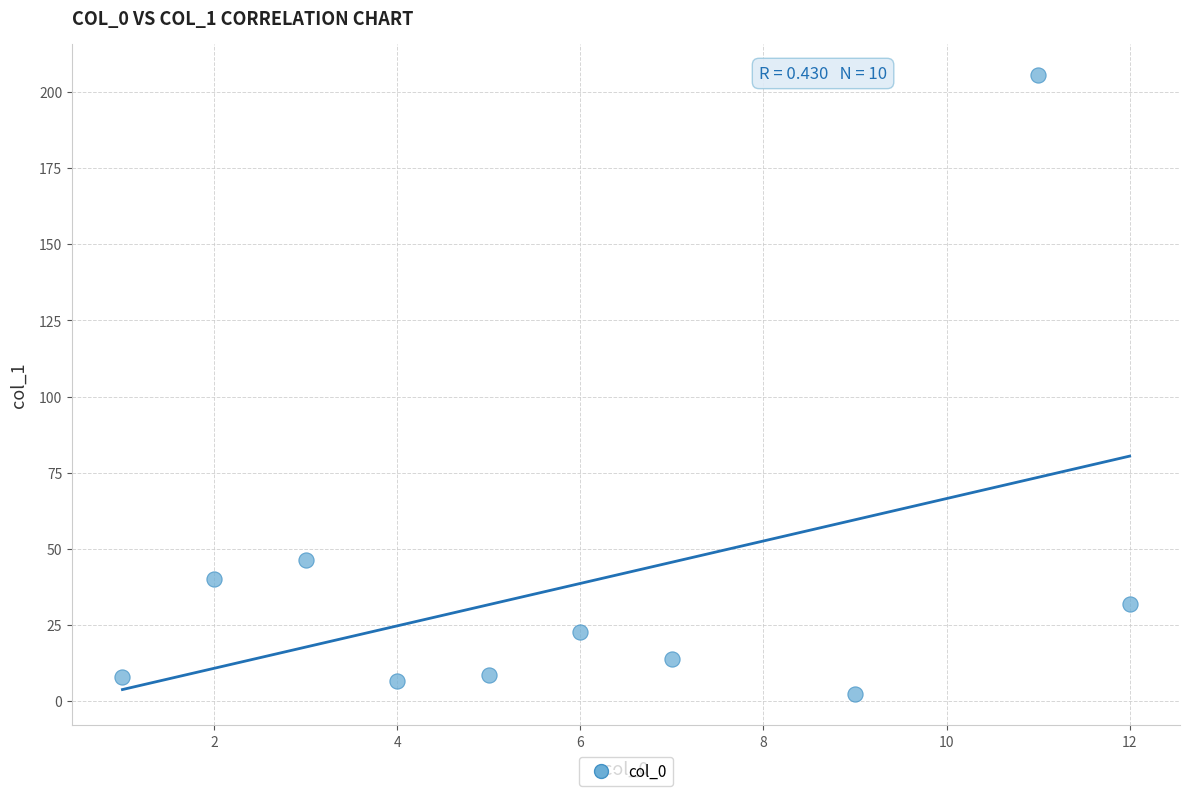

What Y value in the scatter plot is closest to 103?

46.3